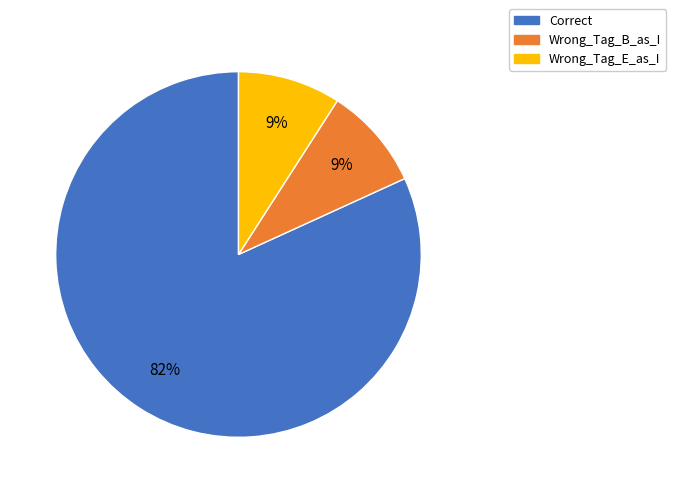

Does Correct account for over 50% of the chart?

Yes